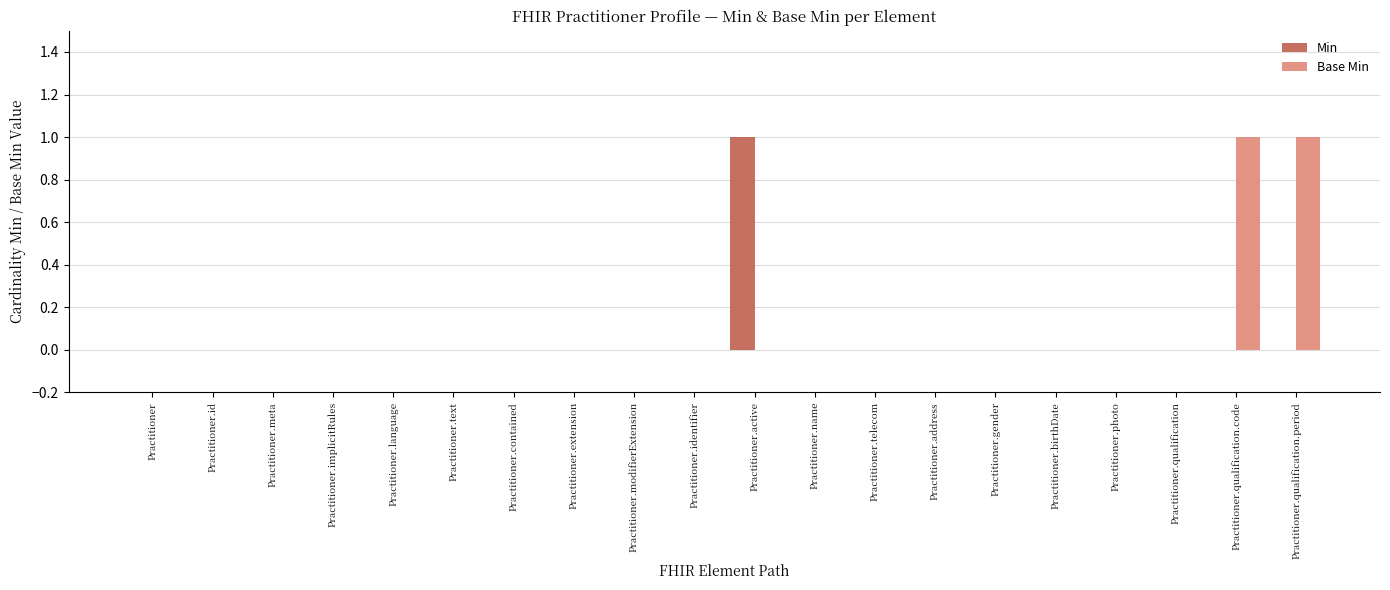

Is it true that Base Min equals 0 at Practitioner.identifier?

True